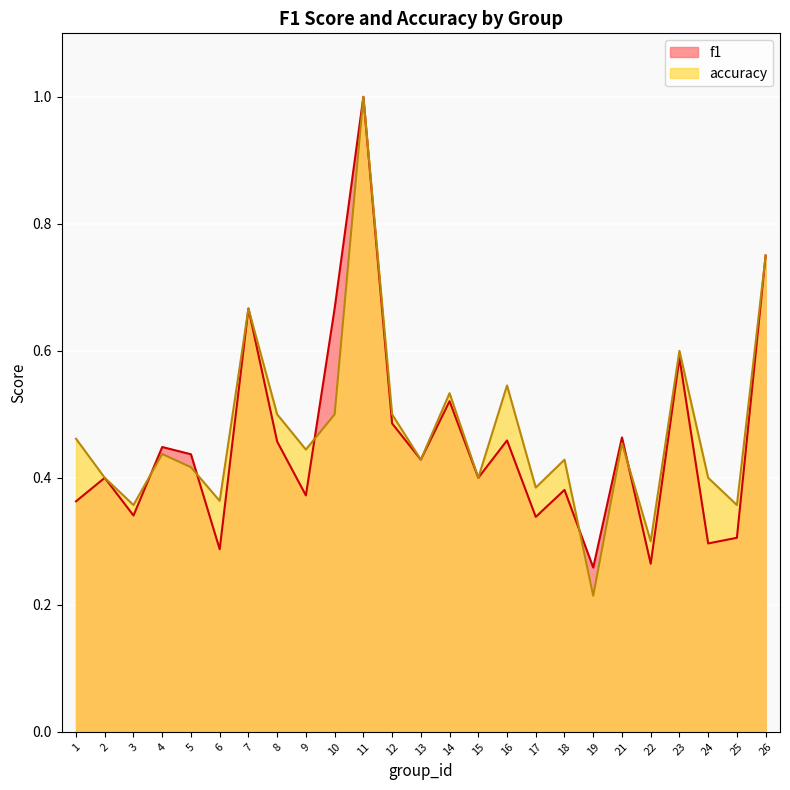

What is the average value of the f1 series?

0.5